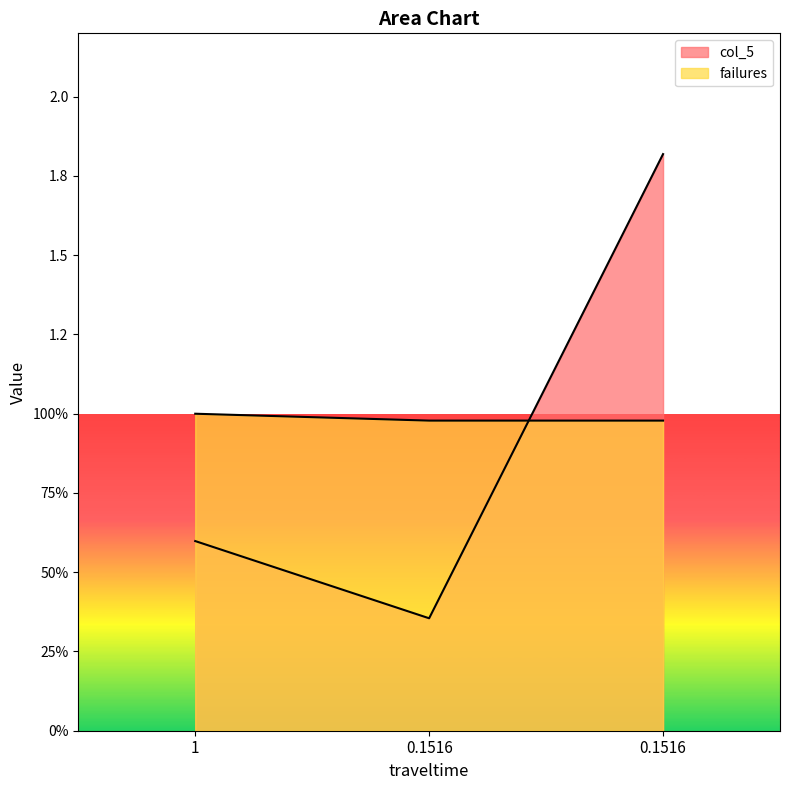

Is the value of failures at 0.1516 greater than the value of col_5 at 0.1516?

Yes